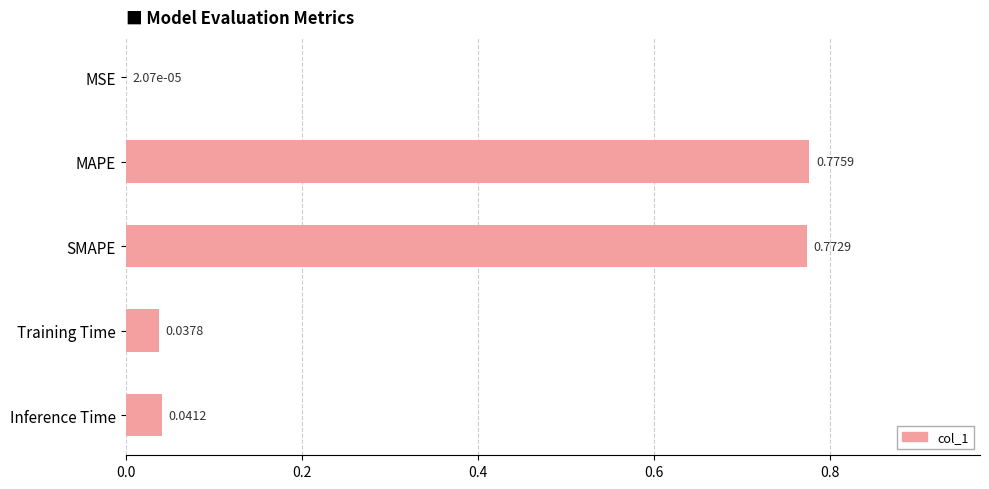

What is the sum of the values at MAPE and SMAPE?

1.5